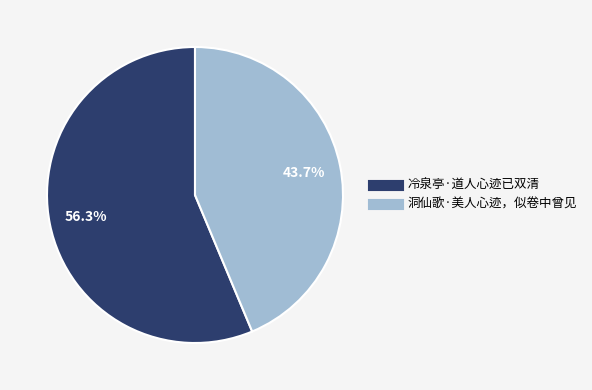

Combined, what portion of the pie is 洞仙歌·美人心迹，似卷中曾见 and 冷泉亭·道人心迹已双清?

100.0%